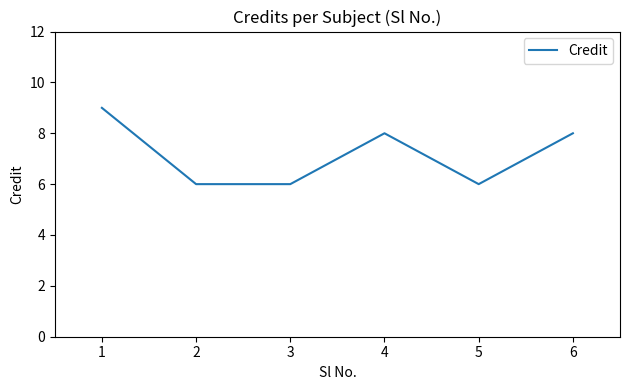

What is the average value?

7